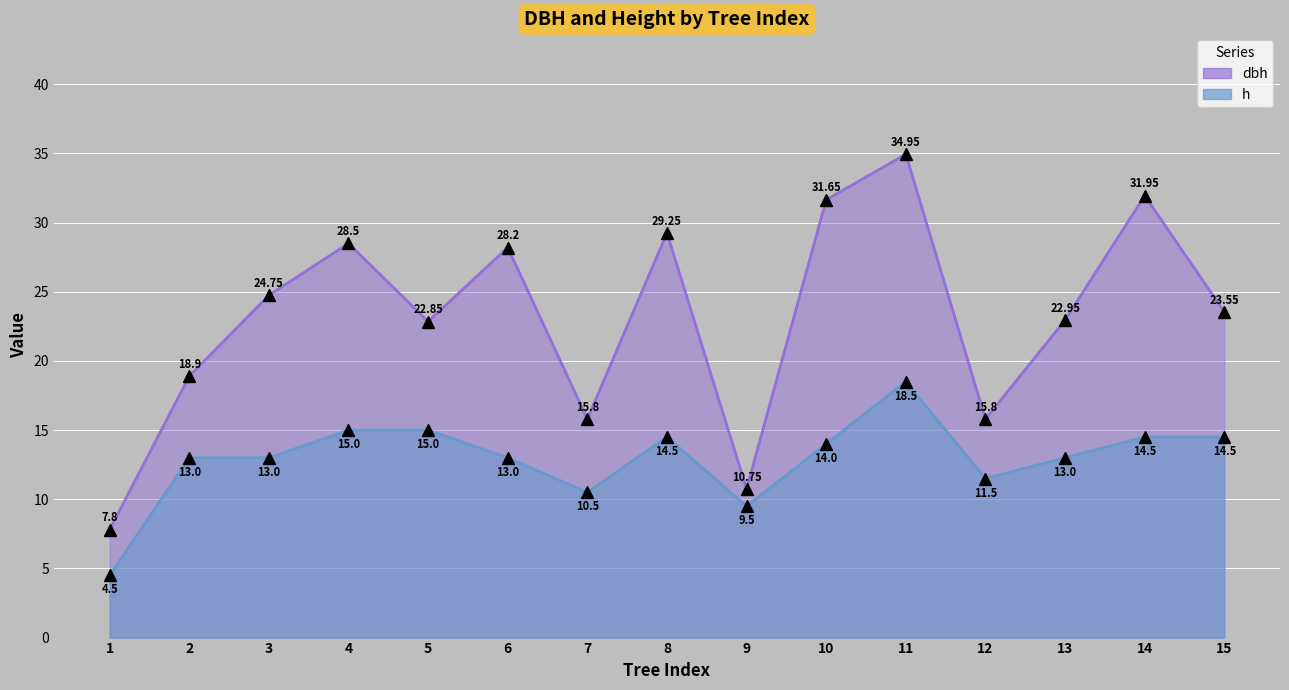

At which category is the sum across all series the highest?

11